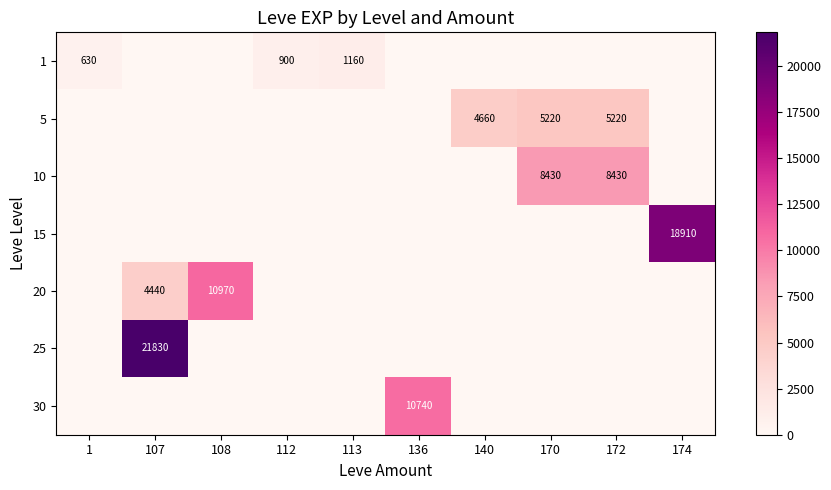

The 30 series shows 18642 at 136. True or false?

False